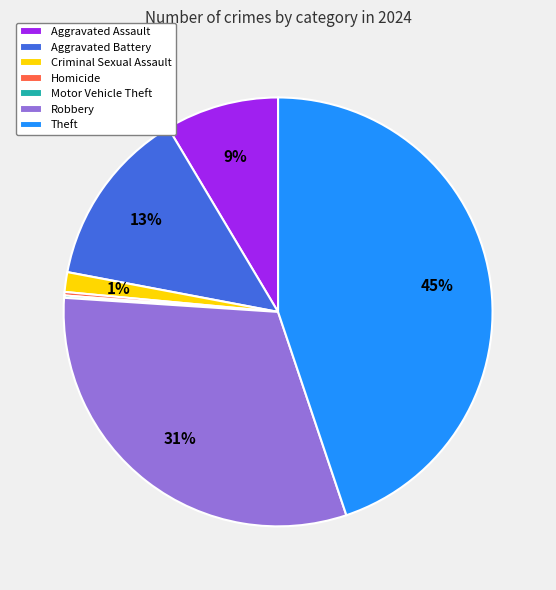

Do Criminal Sexual Assault and Aggravated Assault together represent more than half of the pie?

No